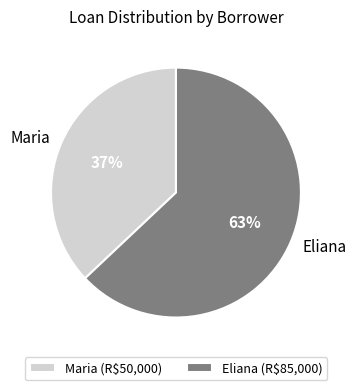

What percentage is the Maria slice, to the nearest percent?

37%